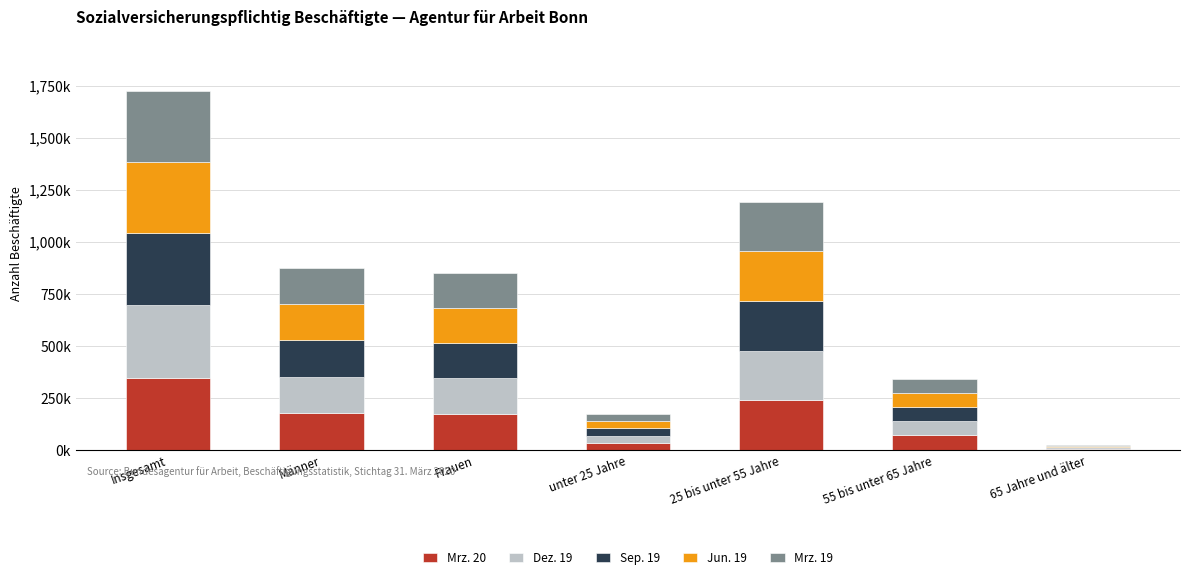

Between Insgesamt and 25 bis unter 55 Jahre, which series saw the biggest shift?

Dez. 19